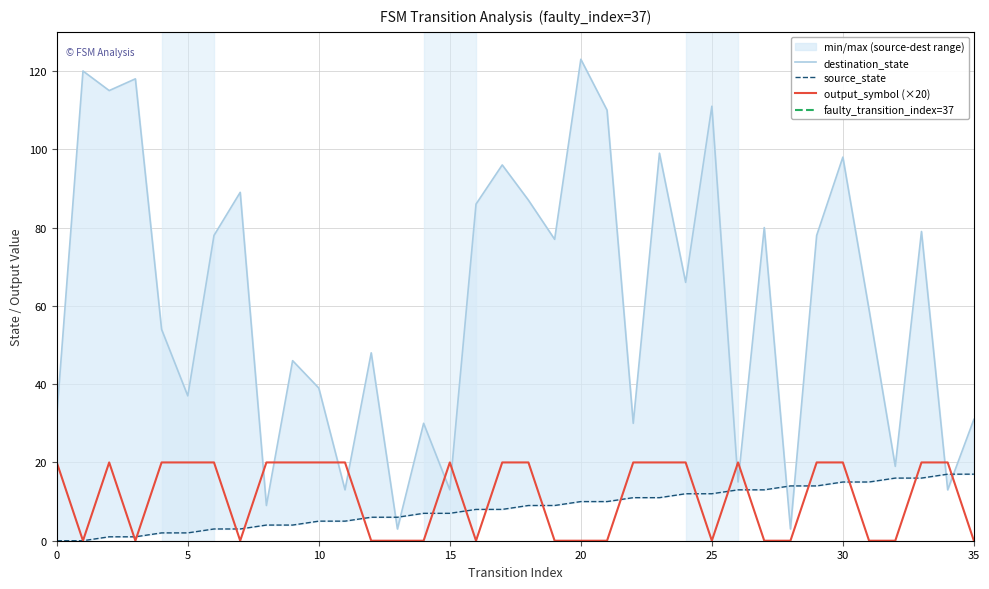

At which label does destination_state reach its minimum?

13